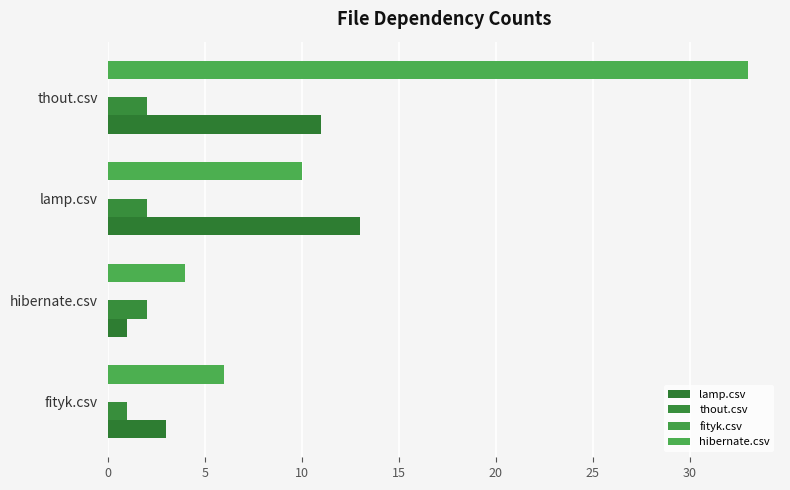

Count the number of data series in this chart.

3